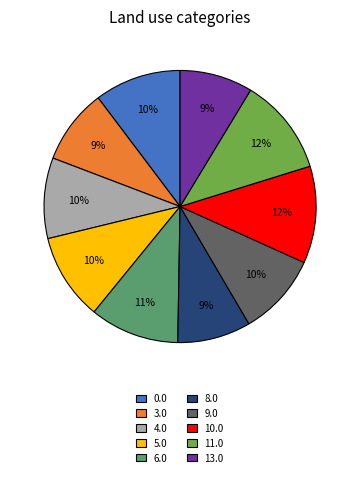

Approximately how many times larger is the value at 9.0 compared to 11.0?

0.8